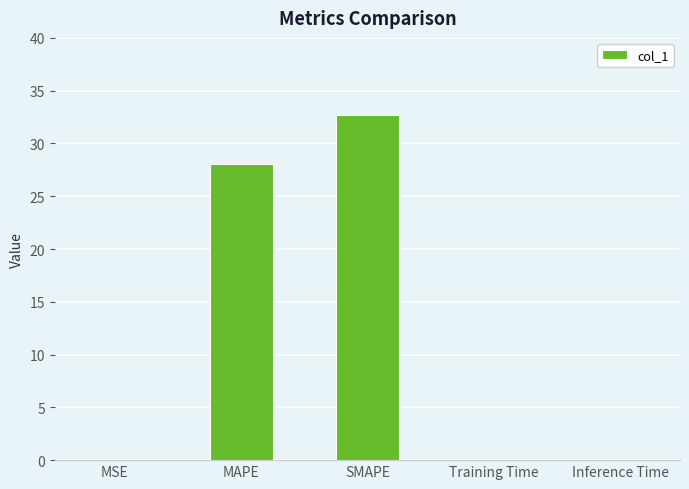

Approximately how many times larger is the value at SMAPE compared to MAPE?

1.2